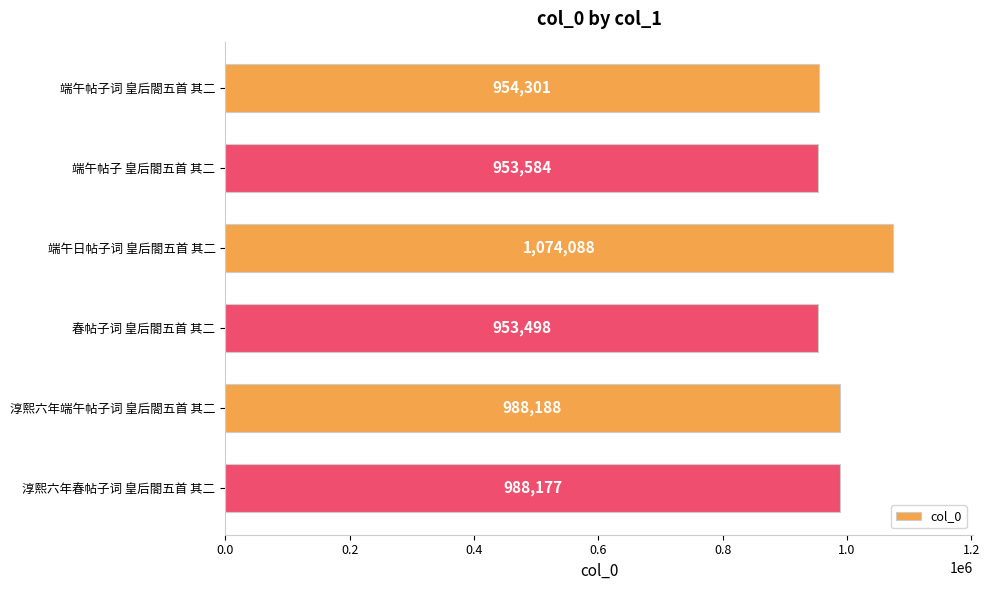

Reading top to bottom, transcribe all the data shown in this chart.

端午帖子词 皇后閤五首 其二=954301	端午帖子 皇后閤五首 其二=953584	端午日帖子词 皇后閤五首 其二=1074088	春帖子词 皇后閤五首 其二=953498	淳熙六年端午帖子词 皇后閤五首 其二=988188	淳熙六年春帖子词 皇后閤五首 其二=988177